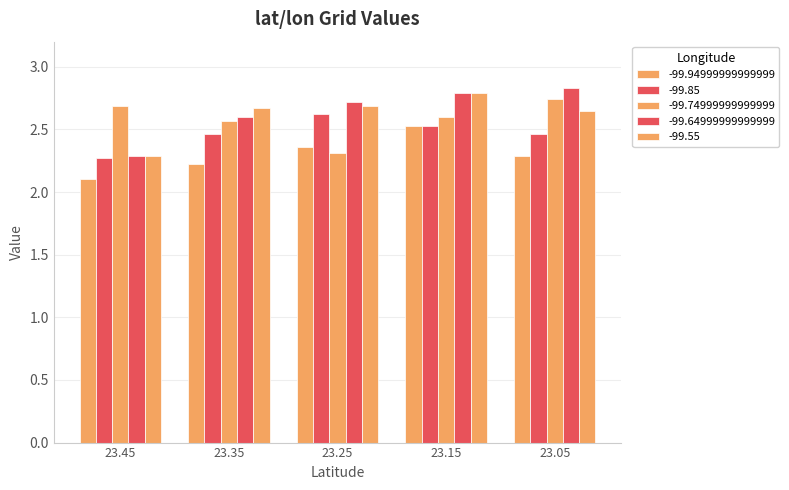

Reading right to left, extract all data points from this chart.

-99.94999999999999: 23.05=2.3	23.15=2.5	23.25=2.4	23.35=2.2	23.45=2.1
-99.85: 23.05=2.5	23.15=2.5	23.25=2.6	23.35=2.5	23.45=2.3
-99.74999999999999: 23.05=2.7	23.15=2.6	23.25=2.3	23.35=2.6	23.45=2.7
-99.64999999999999: 23.05=2.8	23.15=2.8	23.25=2.7	23.35=2.6	23.45=2.3
-99.55: 23.05=2.6	23.15=2.8	23.25=2.7	23.35=2.7	23.45=2.3